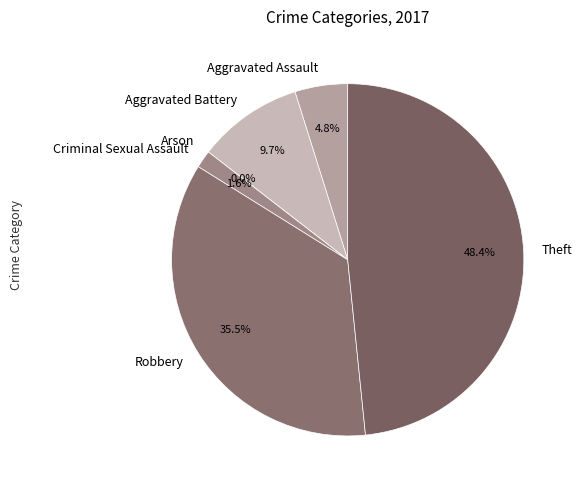

Does Arson account for over 50% of the chart?

No